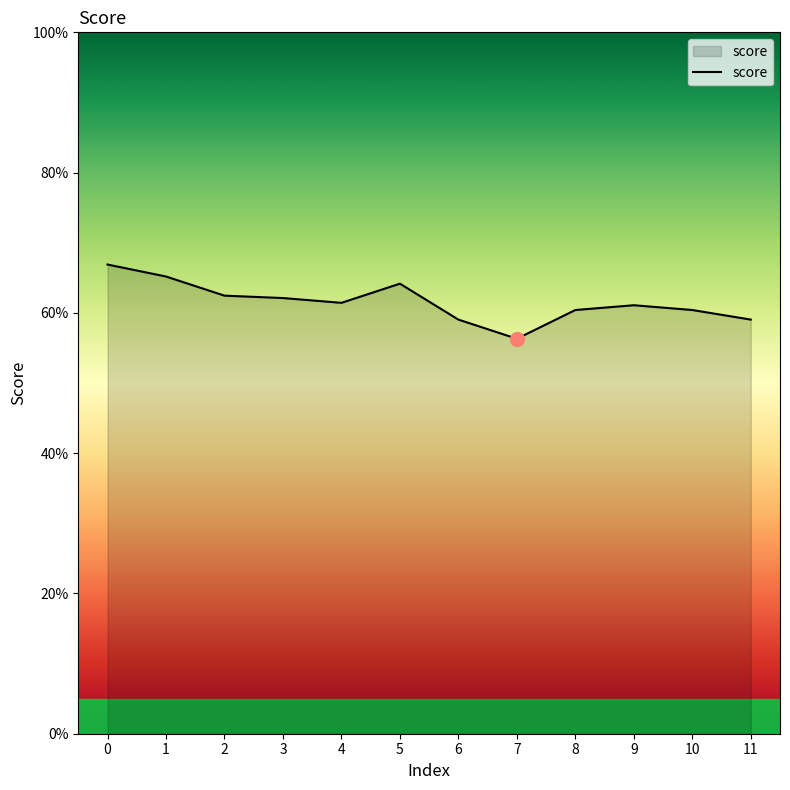

What is the sum of the values at 8 and 11?

1.2